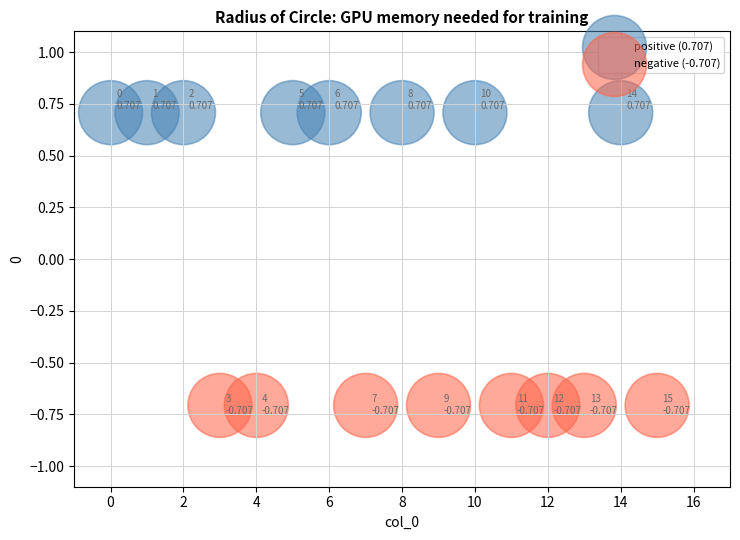

Which series contains the lowest Y value?

negative (-0.707)